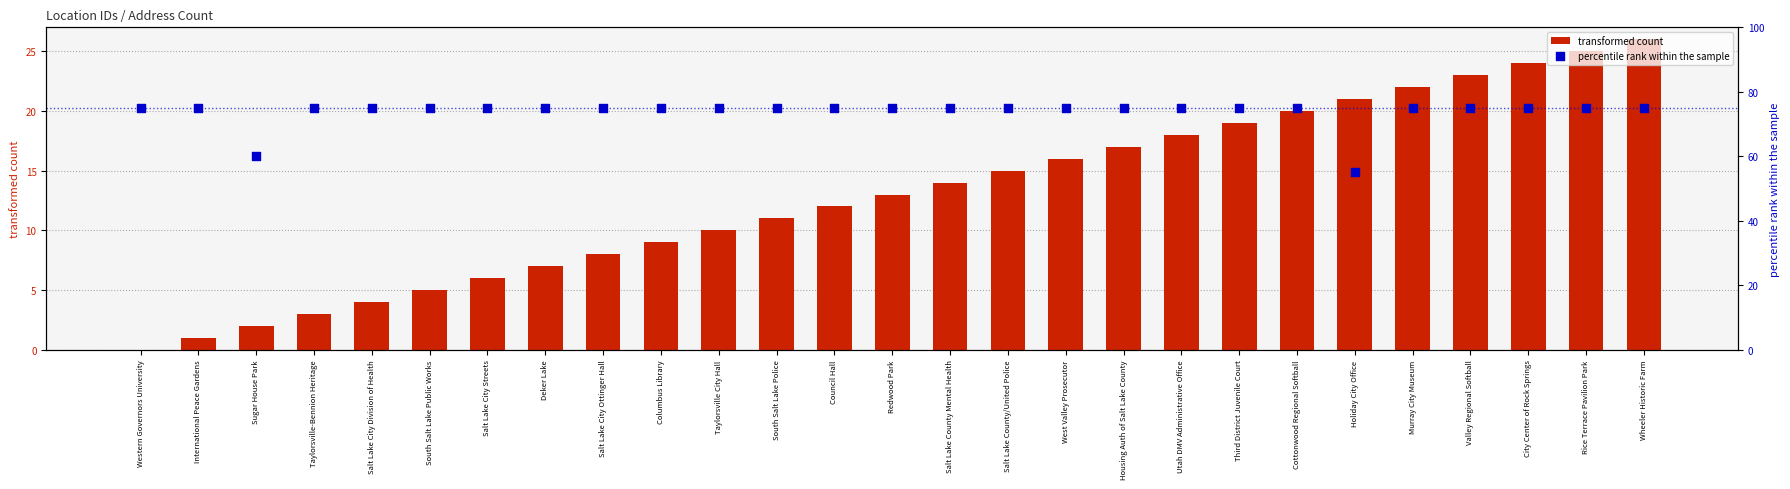

At which category is the sum across all series the highest?

Wheeler Historic Farm